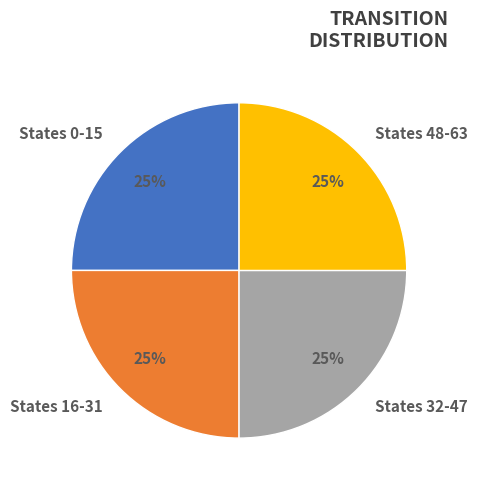

How many segments does this pie chart have?

4